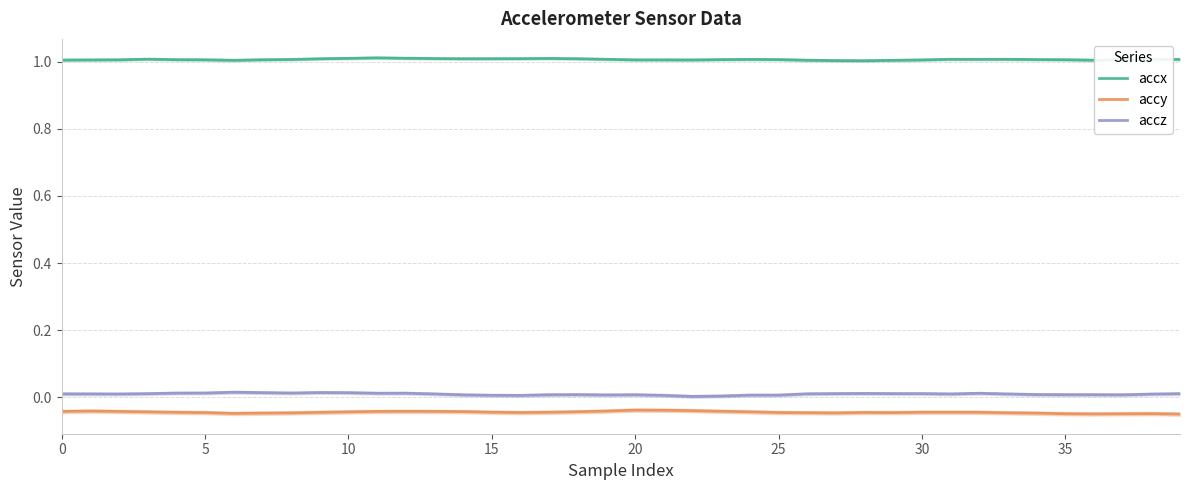

At which category does the chart reach its minimum across all series?

39